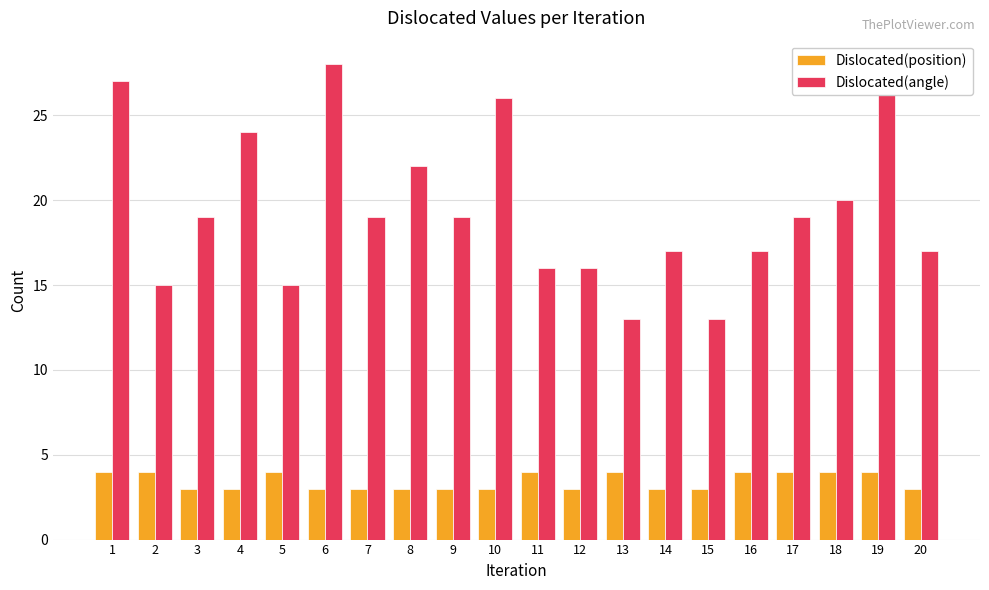

How many data points in Dislocated(position) are above 3?

9